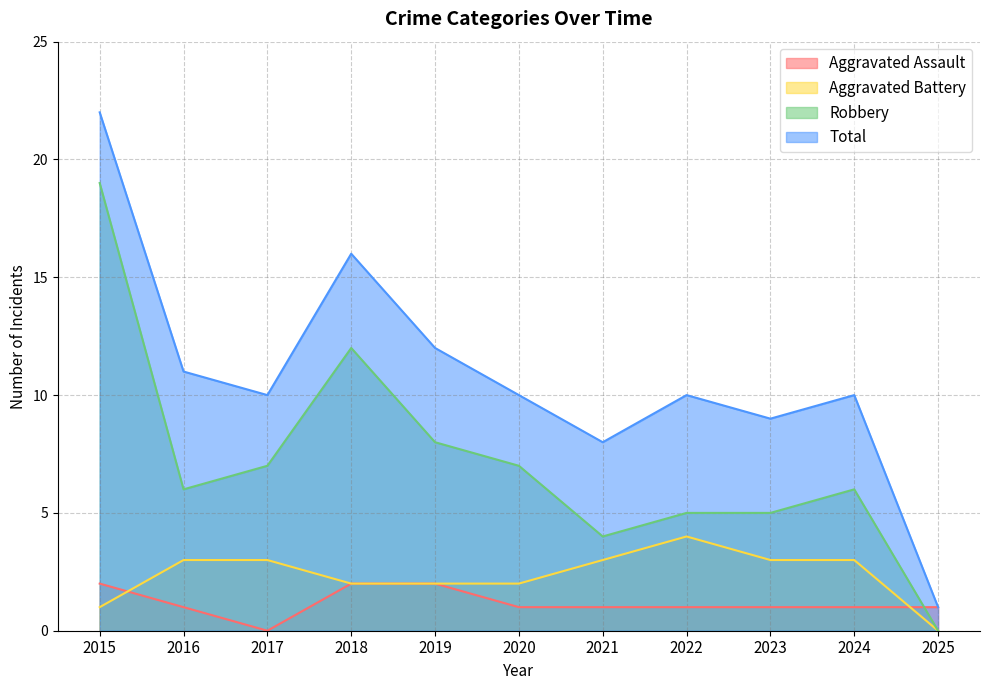

How many interior local peaks does the Robbery series have?

2